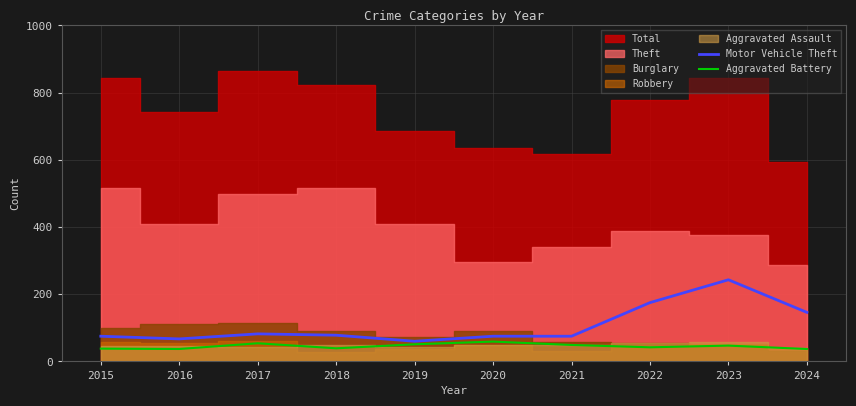

True or false: Aggravated Battery and Motor Vehicle Theft cross at least once.

False